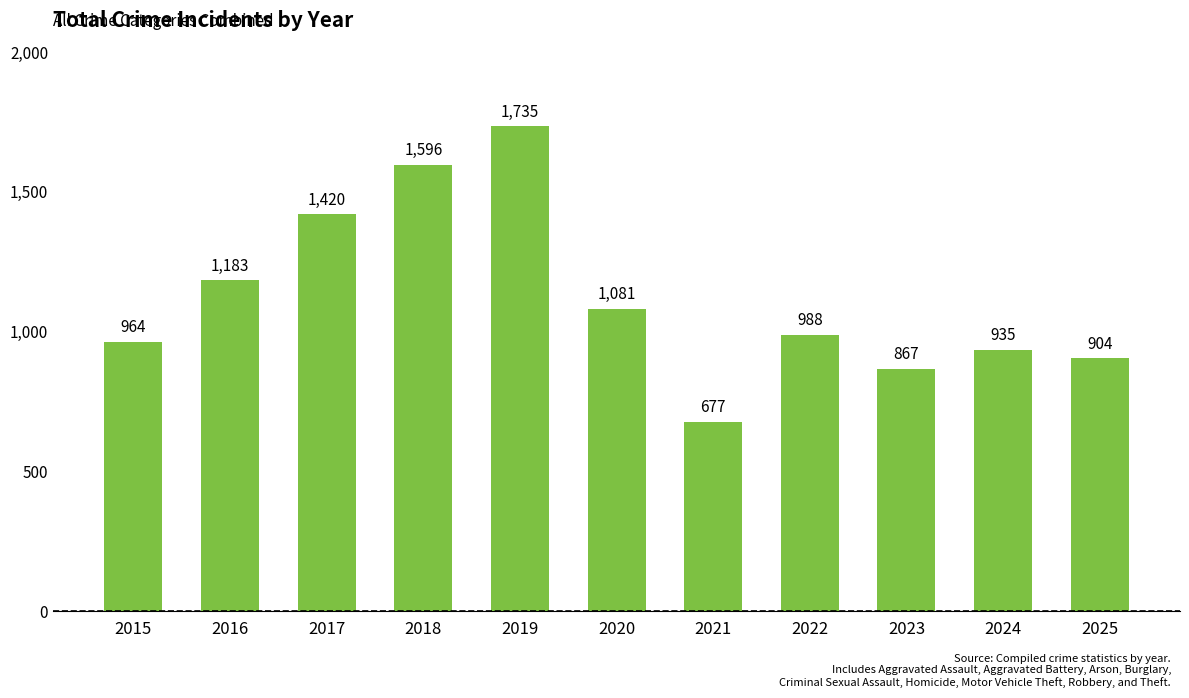

Where does the data first go above 988?

2016